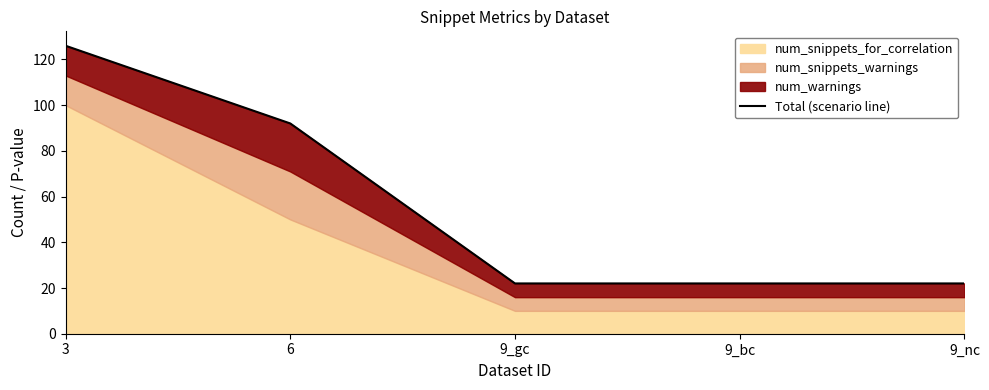

What is the change in value from 3 to 6?

-34